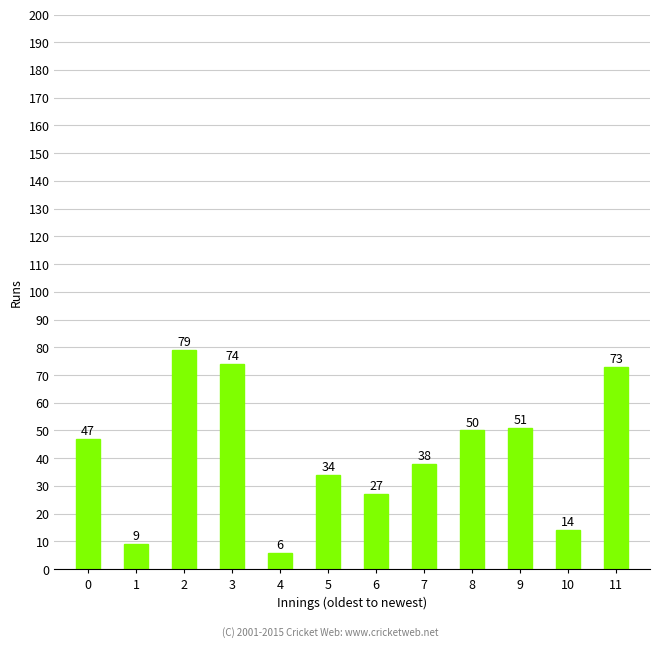

The value at 5 is 34. True or false?

True